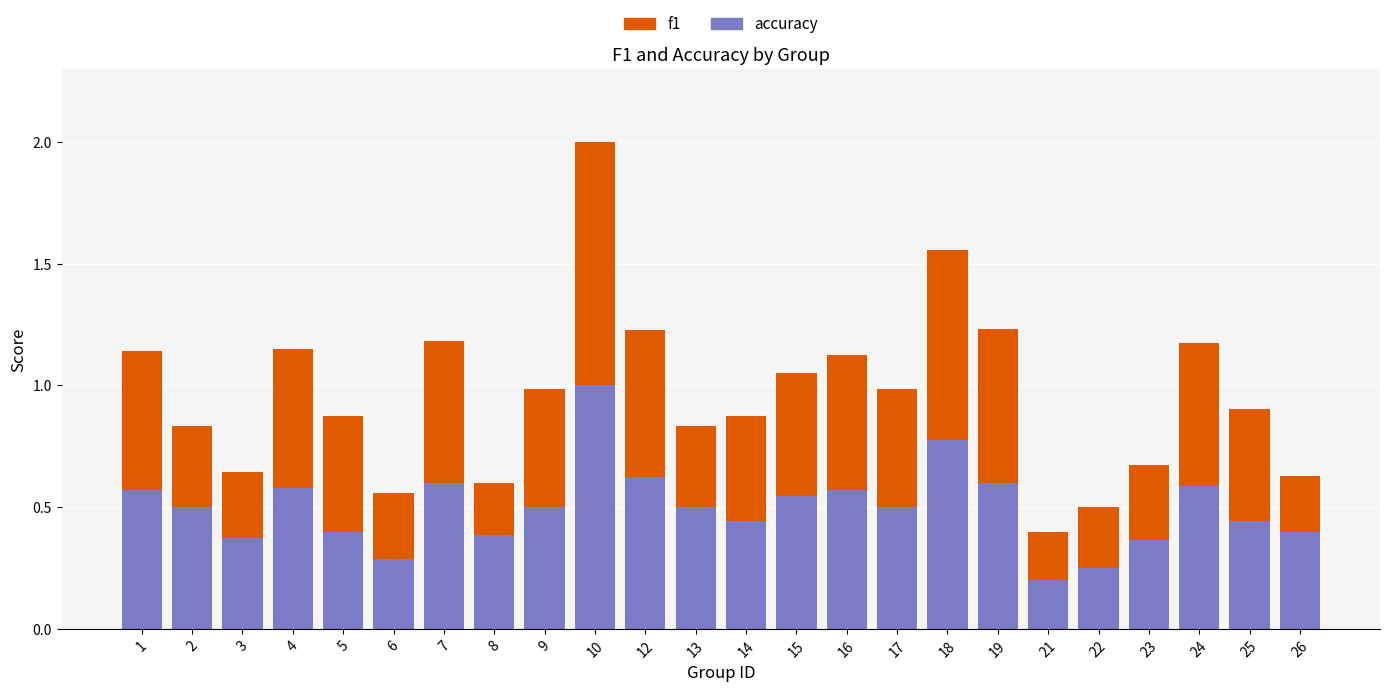

At which category is the sum across all series the highest?

10